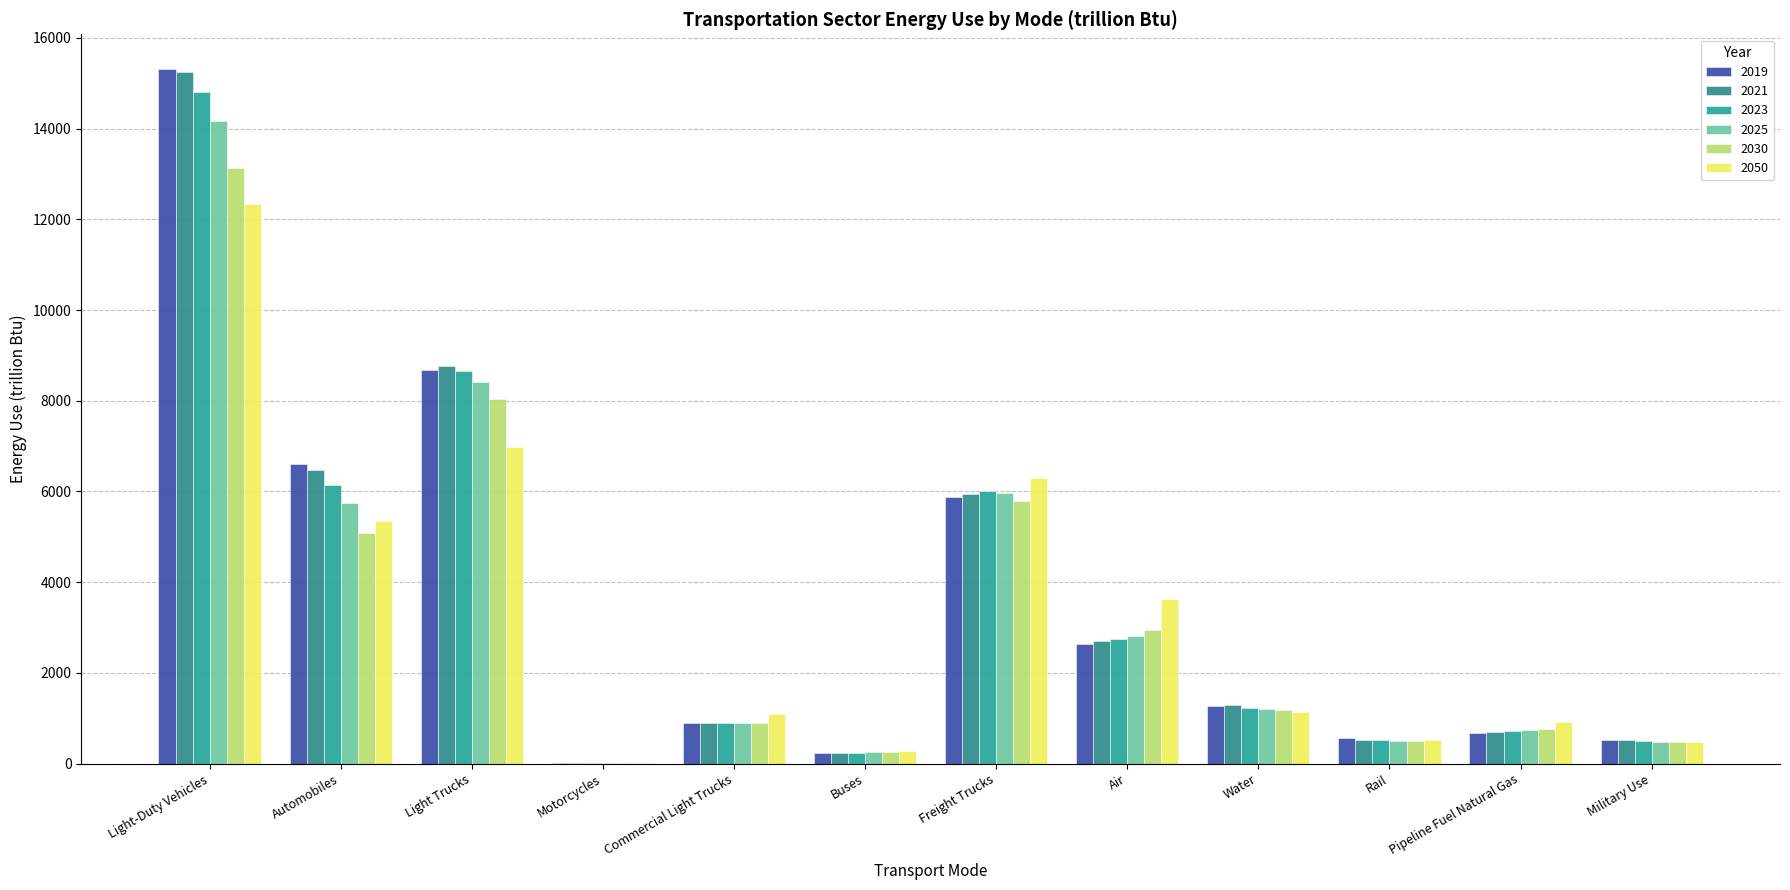

Between Freight Trucks and Commercial Light Trucks, which is larger?

Freight Trucks